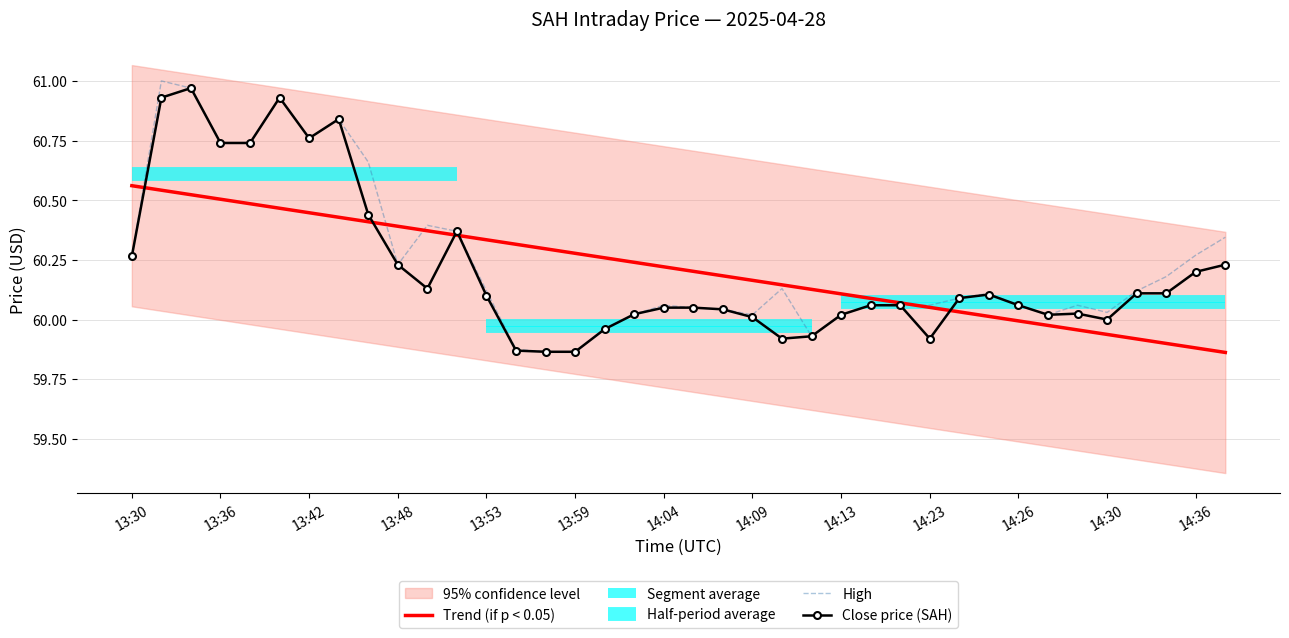

Is the value of High at 14:36 greater than the value of Trend (if p < 0.05) at 13:53?

No